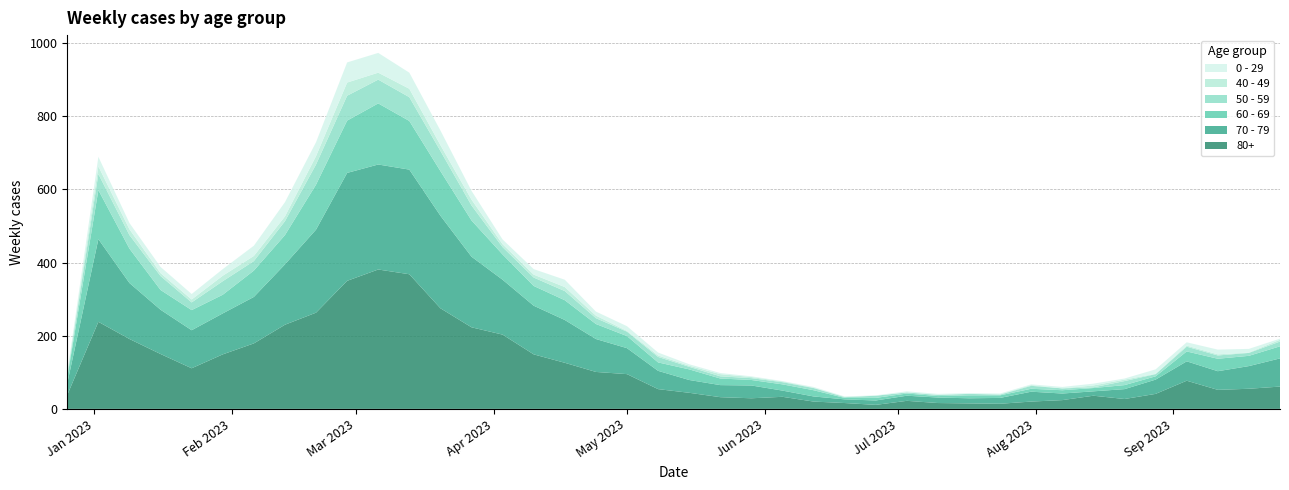

Reading left to right, list all the values displayed in this chart.

80+: 2022-12-26=38	2023-01-02=238	2023-01-09=191	2023-01-16=150	2023-01-23=111	2023-01-30=149	2023-02-06=179	2023-02-13=230	2023-02-20=263	2023-02-27=350	2023-03-06=381	2023-03-13=368	2023-03-20=275	2023-03-27=223	2023-04-03=203	2023-04-10=149	2023-04-17=126	2023-04-24=101	2023-05-01=95	2023-05-08=54	2023-05-15=44	2023-05-22=32	2023-05-29=29	2023-06-05=33	2023-06-12=20	2023-06-19=16	2023-06-26=11	2023-07-03=22	2023-07-10=16	2023-07-17=15	2023-07-24=14	2023-07-31=20	2023-08-07=24	2023-08-14=36	2023-08-21=27	2023-08-28=41	2023-09-04=77	2023-09-11=52	2023-09-18=55	2023-09-25=61
70 - 79: 2022-12-26=32	2023-01-02=226	2023-01-09=153	2023-01-16=121	2023-01-23=104	2023-01-30=112	2023-02-06=127	2023-02-13=165	2023-02-20=227	2023-02-27=295	2023-03-06=287	2023-03-13=286	2023-03-20=253	2023-03-27=193	2023-04-03=150	2023-04-10=133	2023-04-17=117	2023-04-24=90	2023-05-01=71	2023-05-08=50	2023-05-15=35	2023-05-22=33	2023-05-29=35	2023-06-05=17	2023-06-12=14	2023-06-19=10	2023-06-26=12	2023-07-03=14	2023-07-10=15	2023-07-17=14	2023-07-24=16	2023-07-31=27	2023-08-07=18	2023-08-14=12	2023-08-21=27	2023-08-28=39	2023-09-04=53	2023-09-11=51	2023-09-18=62	2023-09-25=77
60 - 69: 2022-12-26=16	2023-01-02=134	2023-01-09=94	2023-01-16=54	2023-01-23=55	2023-01-30=51	2023-02-06=72	2023-02-13=80	2023-02-20=123	2023-02-27=143	2023-03-06=167	2023-03-13=133	2023-03-20=122	2023-03-27=99	2023-04-03=69	2023-04-10=54	2023-04-17=54	2023-04-24=41	2023-05-01=33	2023-05-08=23	2023-05-15=29	2023-05-22=18	2023-05-29=15	2023-06-05=17	2023-06-12=17	2023-06-19=4	2023-06-26=7	2023-07-03=6	2023-07-10=4	2023-07-17=8	2023-07-24=7	2023-07-31=8	2023-08-07=9	2023-08-14=9	2023-08-21=11	2023-08-28=9	2023-09-04=27	2023-09-11=34	2023-09-18=28	2023-09-25=33
50 - 59: 2022-12-26=5	2023-01-02=44	2023-01-09=37	2023-01-16=38	2023-01-23=21	2023-01-30=37	2023-02-06=26	2023-02-13=38	2023-02-20=55	2023-02-27=68	2023-03-06=65	2023-03-13=65	2023-03-20=55	2023-03-27=41	2023-04-03=20	2023-04-10=23	2023-04-17=25	2023-04-24=16	2023-05-01=12	2023-05-08=15	2023-05-15=7	2023-05-22=6	2023-05-29=5	2023-06-05=6	2023-06-12=6	2023-06-19=2	2023-06-26=6	2023-07-03=3	2023-07-10=3	2023-07-17=4	2023-07-24=2	2023-07-31=8	2023-08-07=5	2023-08-14=2	2023-08-21=11	2023-08-28=6	2023-09-04=13	2023-09-11=9	2023-09-18=8	2023-09-25=13
40 - 49: 2022-12-26=4	2023-01-02=21	2023-01-09=16	2023-01-16=8	2023-01-23=8	2023-01-30=15	2023-02-06=14	2023-02-13=13	2023-02-20=23	2023-02-27=36	2023-03-06=19	2023-03-13=23	2023-03-20=16	2023-03-27=16	2023-04-03=8	2023-04-10=8	2023-04-17=11	2023-04-24=7	2023-05-01=2	2023-05-08=4	2023-05-15=3	2023-05-22=6	2023-05-29=3	2023-06-05=2	2023-06-12=1	2023-06-19=1	2023-06-26=0	2023-07-03=0	2023-07-10=1	2023-07-17=0	2023-07-24=1	2023-07-31=2	2023-08-07=0	2023-08-14=5	2023-08-21=4	2023-08-28=1	2023-09-04=3	2023-09-11=3	2023-09-18=1	2023-09-25=5
0 - 29: 2022-12-26=4	2023-01-02=26	2023-01-09=17	2023-01-16=17	2023-01-23=15	2023-01-30=18	2023-02-06=28	2023-02-13=39	2023-02-20=38	2023-02-27=55	2023-03-06=54	2023-03-13=44	2023-03-20=40	2023-03-27=24	2023-04-03=13	2023-04-10=15	2023-04-17=20	2023-04-24=11	2023-05-01=13	2023-05-08=8	2023-05-15=4	2023-05-22=3	2023-05-29=2	2023-06-05=1	2023-06-12=2	2023-06-19=1	2023-06-26=1	2023-07-03=3	2023-07-10=2	2023-07-17=2	2023-07-24=2	2023-07-31=2	2023-08-07=4	2023-08-14=5	2023-08-21=3	2023-08-28=12	2023-09-04=9	2023-09-11=13	2023-09-18=10	2023-09-25=3